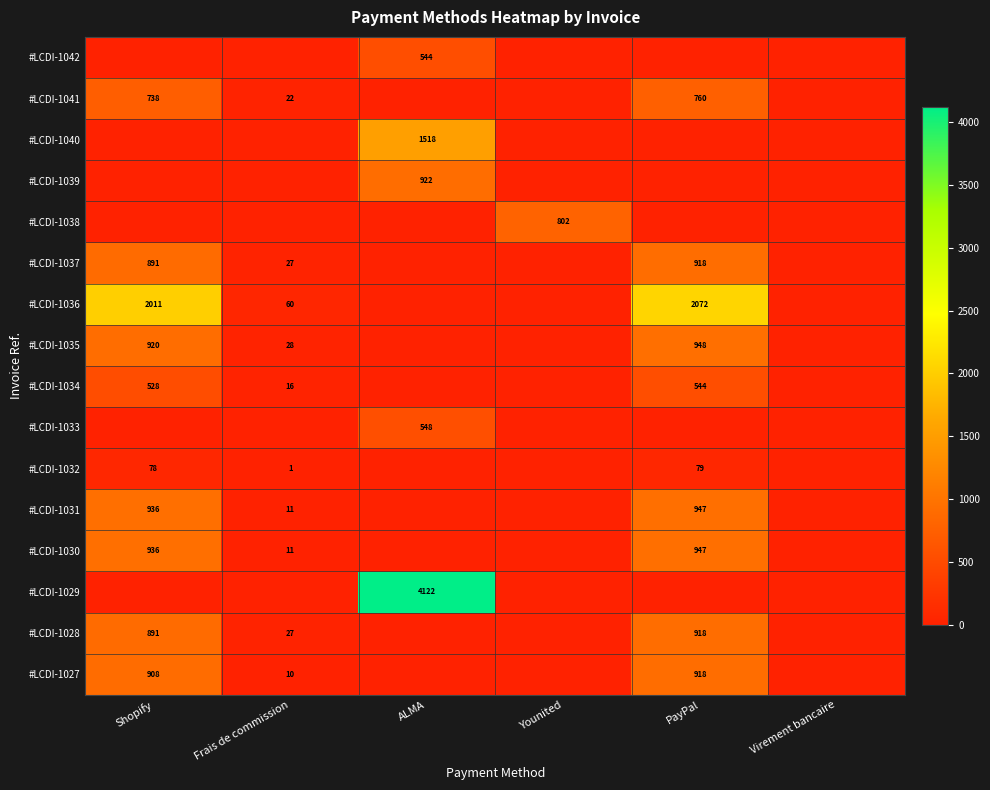

At which category is the sum across all series the highest?

PayPal